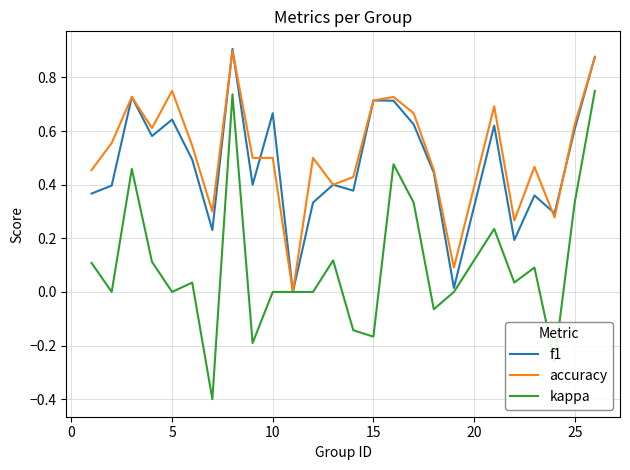

Which series has the widest spread of values?

kappa